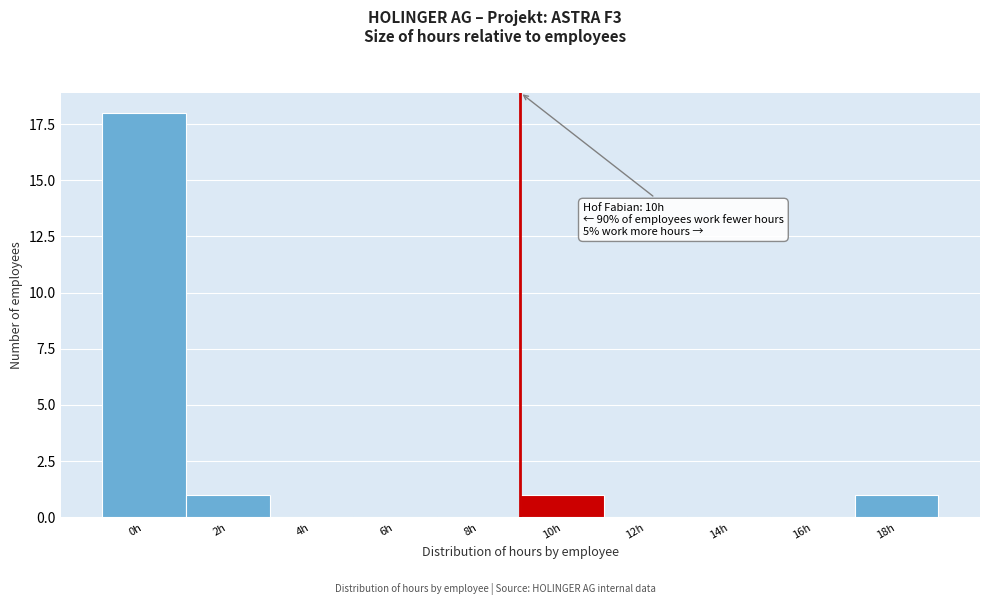

Reading left to right, transcribe all the data shown in this chart.

0h=18	2h=1	4h=0	6h=0	8h=0	10h=1	12h=0	14h=0	16h=0	18h=1